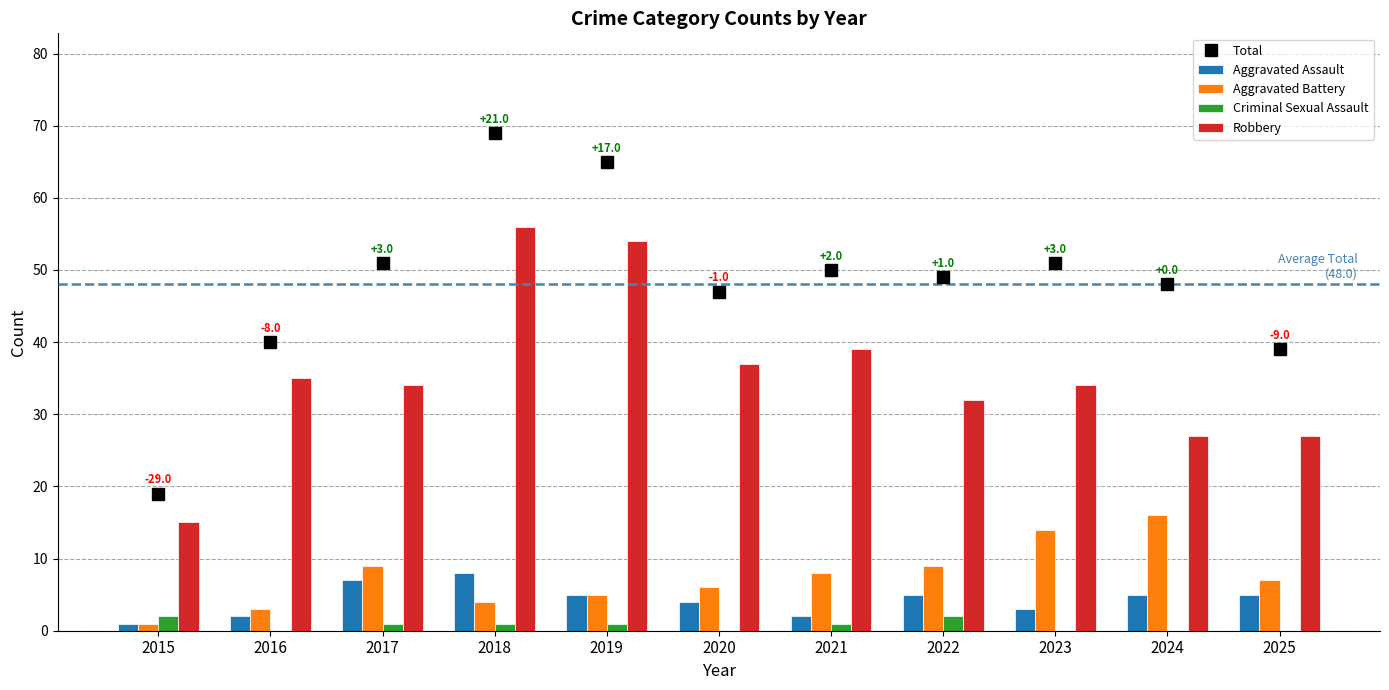

Which category has the highest value in the Robbery series?

2018